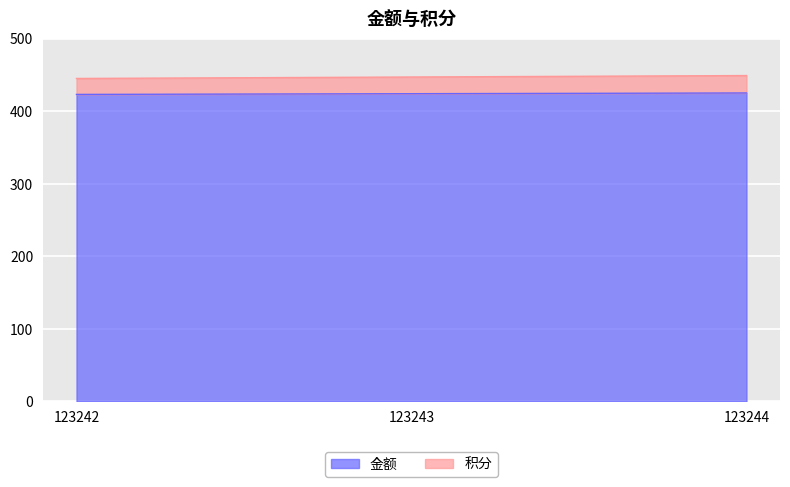

Is the value of 积分 at 123243 greater than the value of 金额 at 123242?

Yes